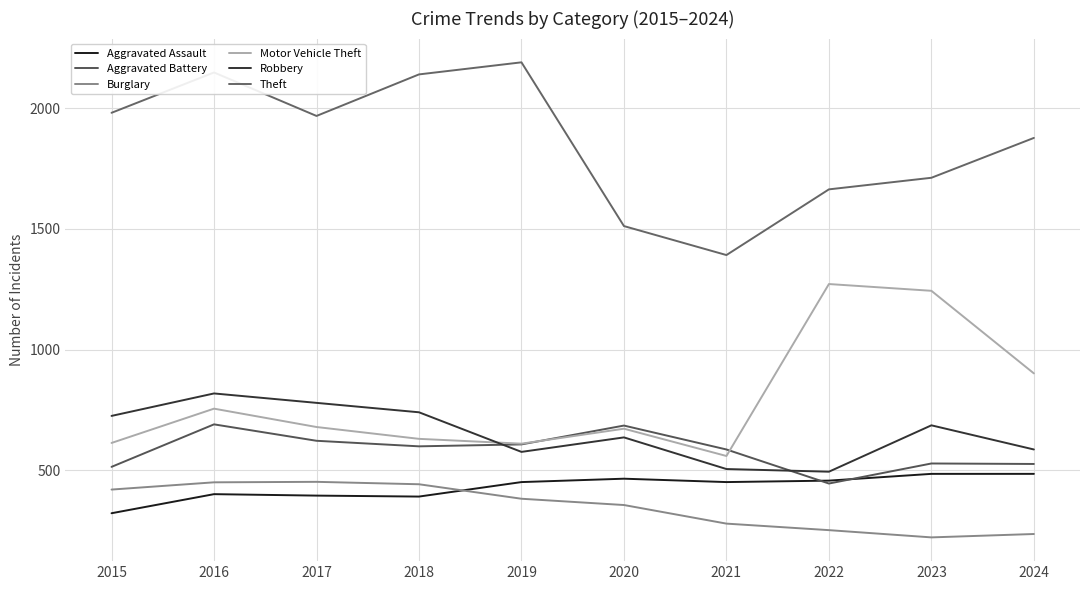

At which category does the chart reach its minimum across all series?

2023